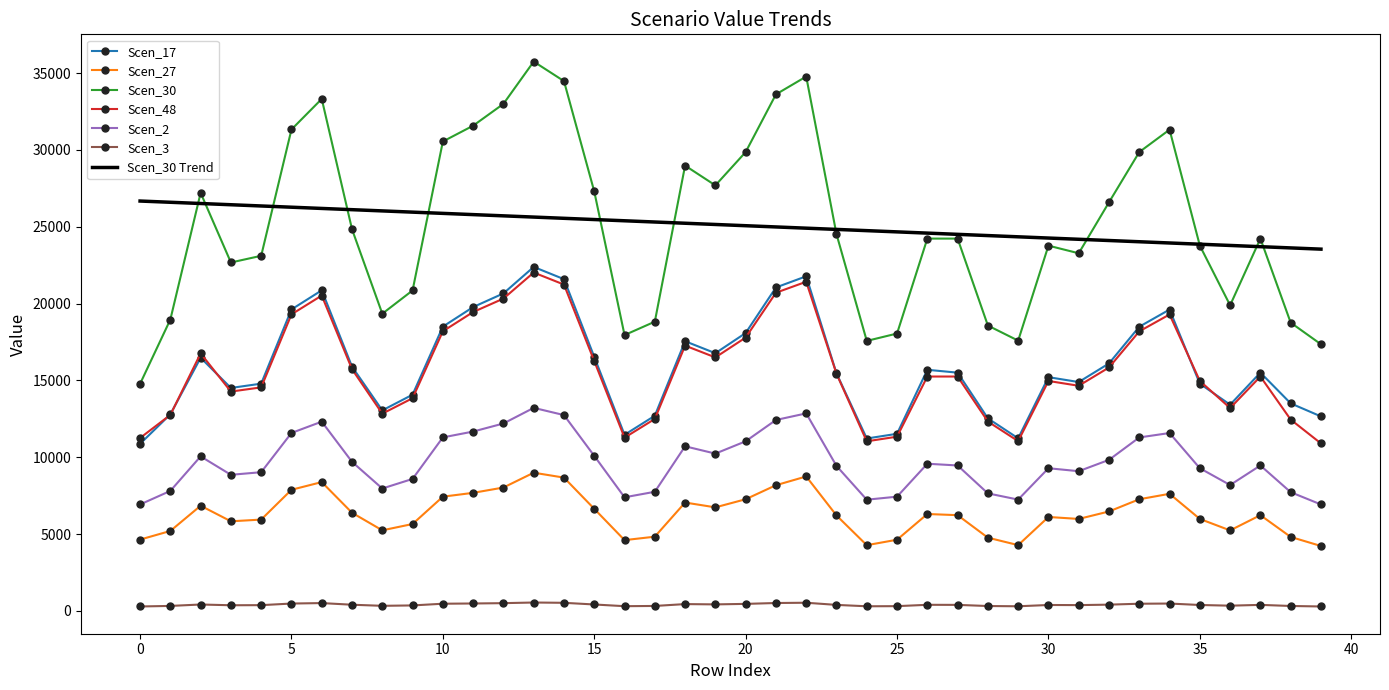

What is the highest value of the Scen_48 series?

22015.6